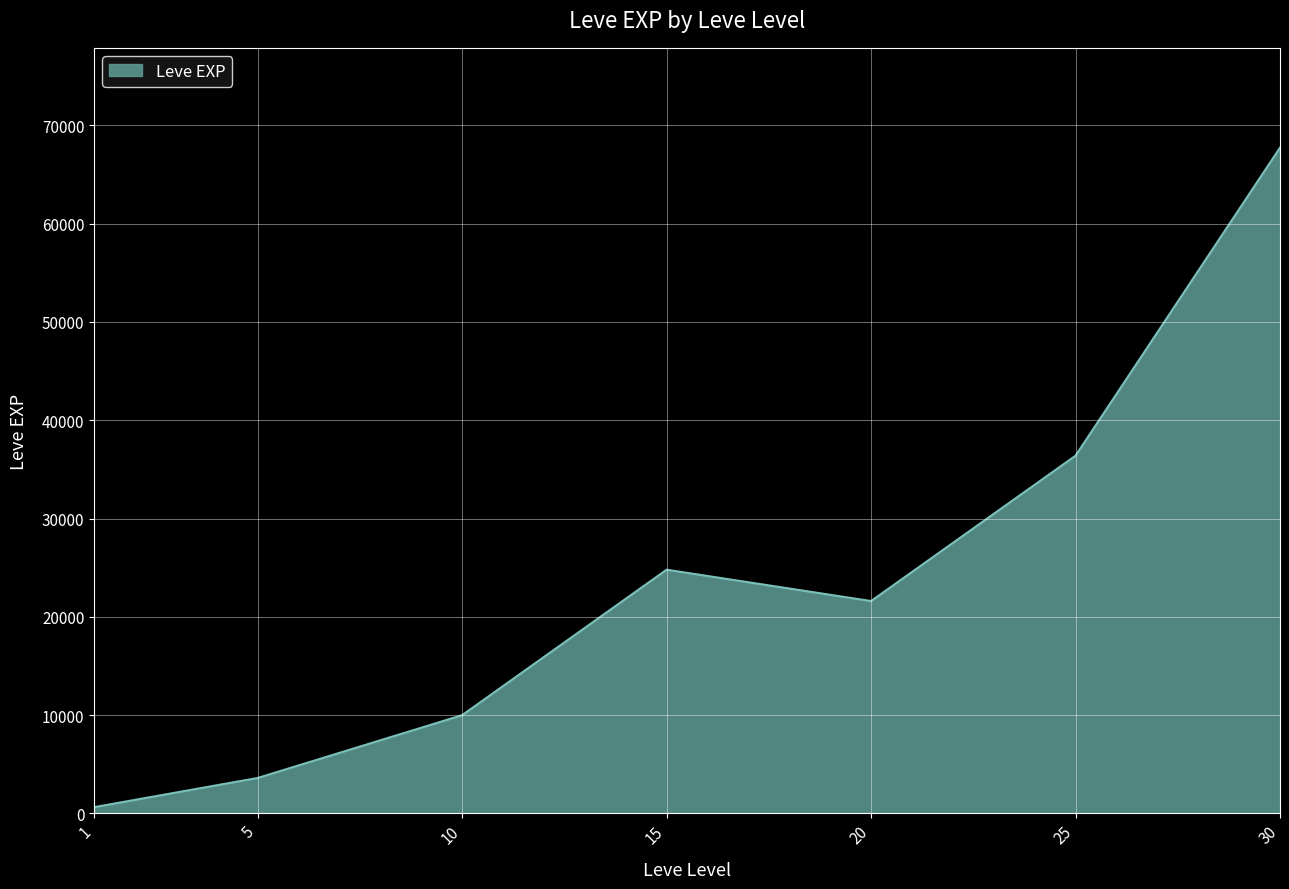

How many interior local peaks (higher than both neighbors) does the data have?

1